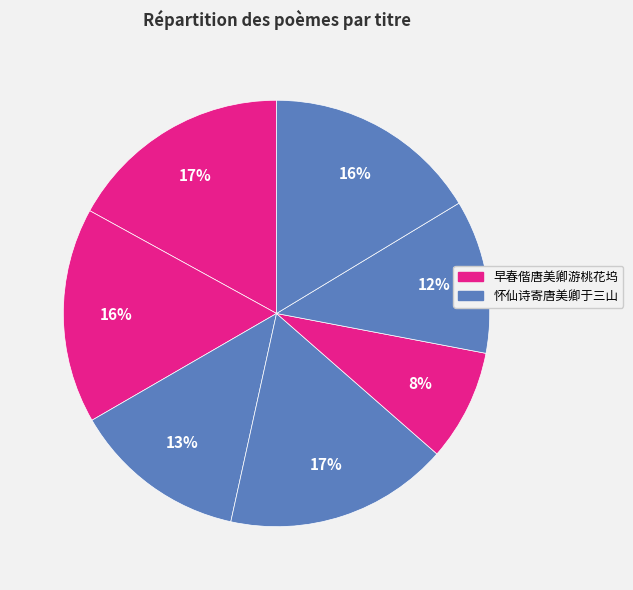

How many slices are in this pie chart?

7